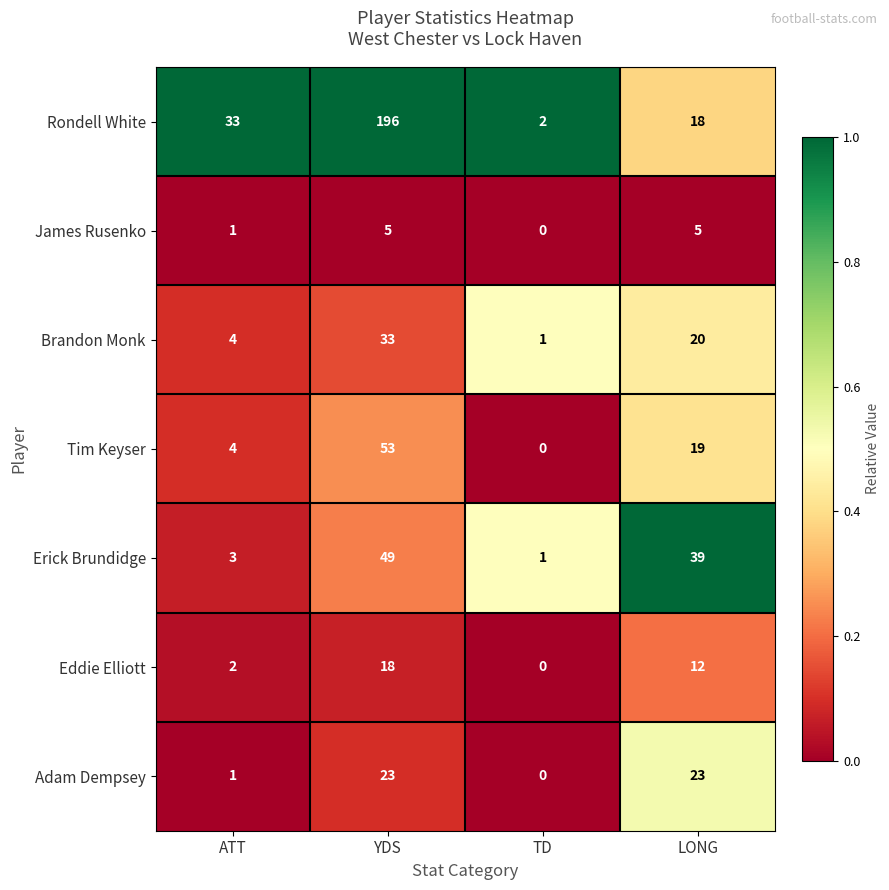

At how many categories does at least one series exceed 0?

4